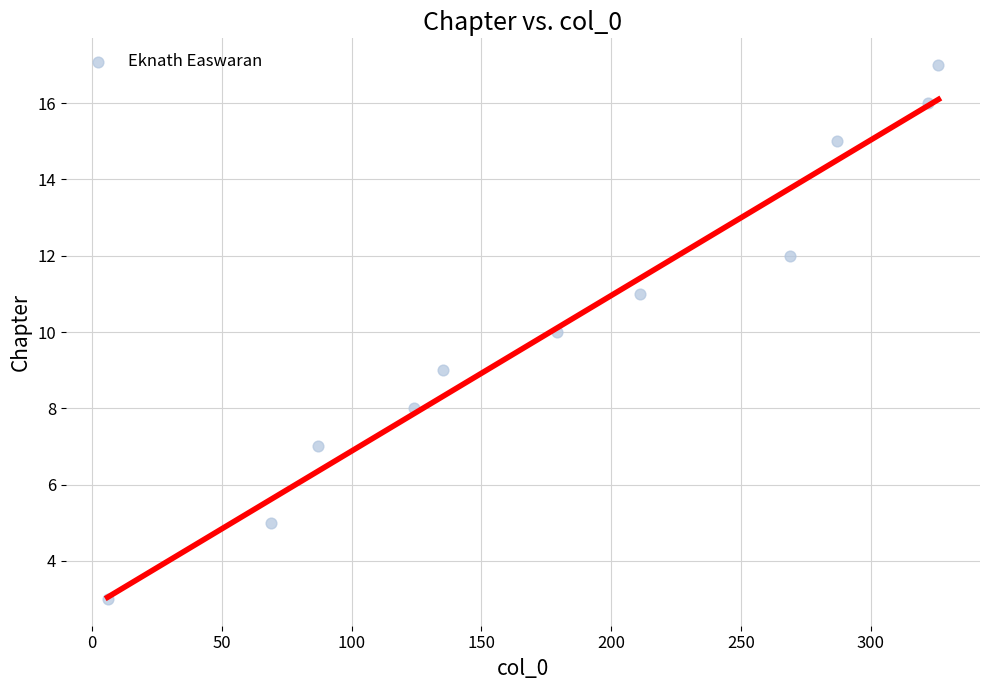

What is the average Y value?

10